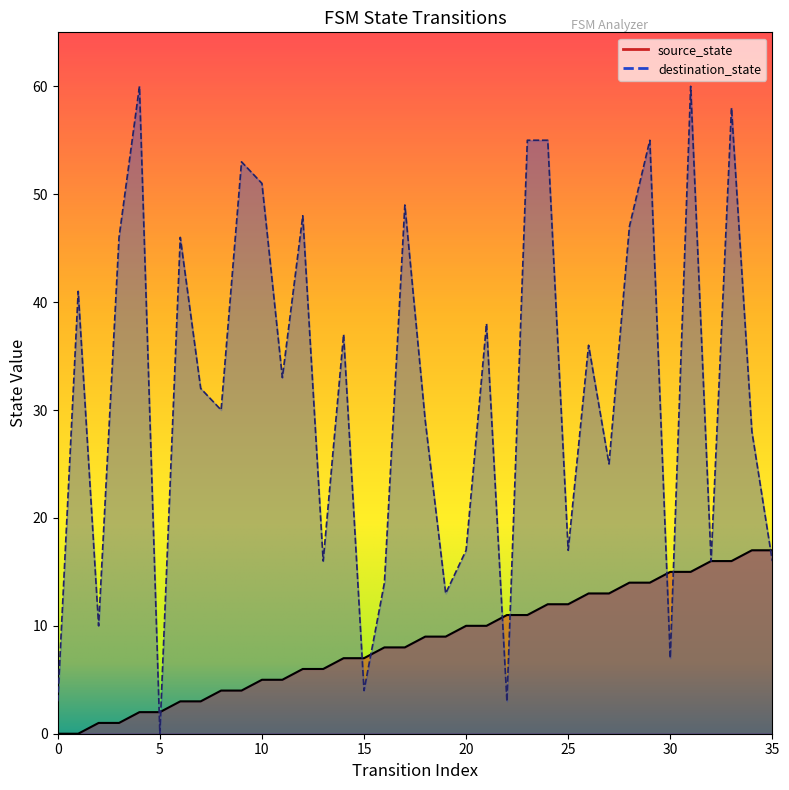

How many lines are shown in the chart?

2